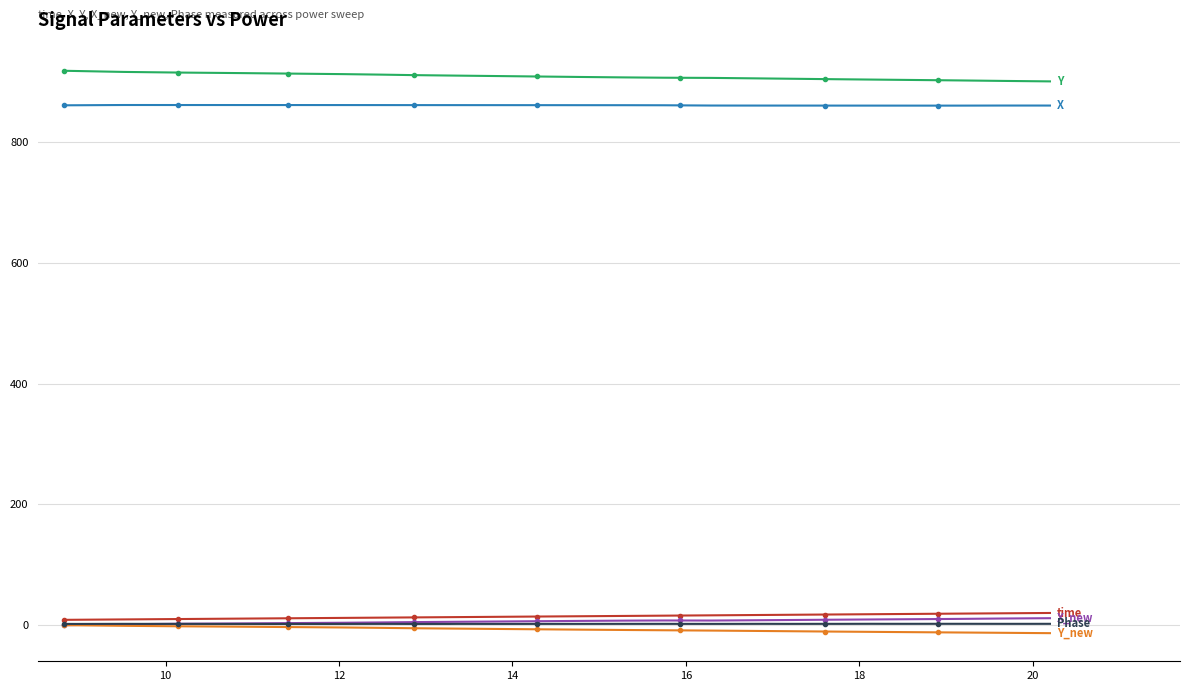

What is the greatest value displayed?

917.7